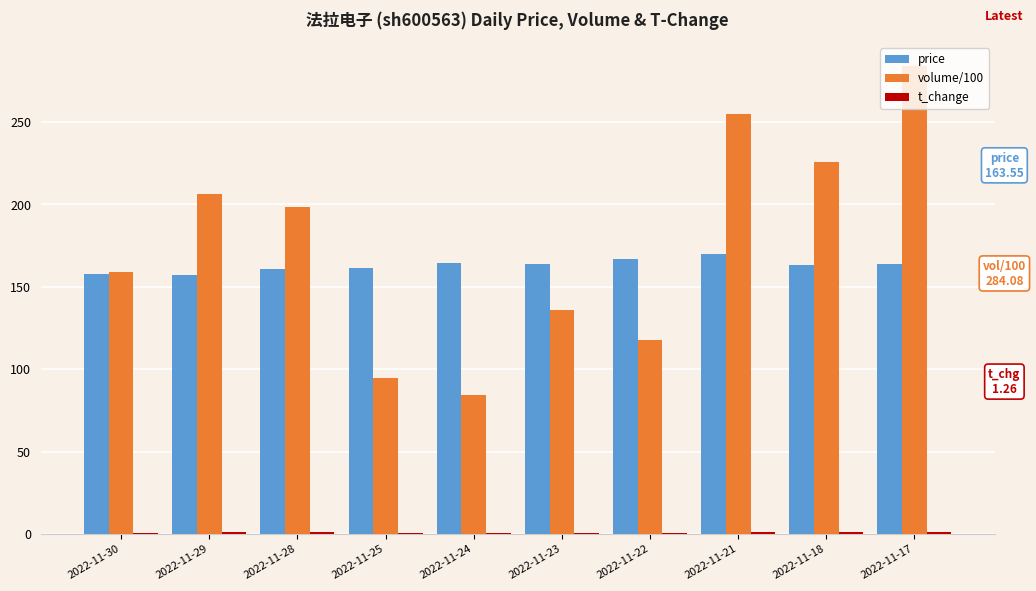

How many values in the volume/100 series exceed 198?

5